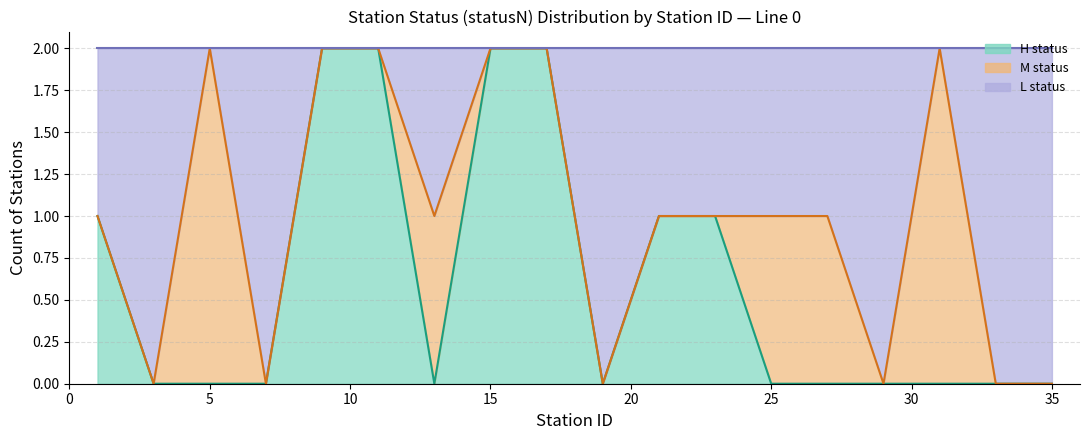

Does the chart have visible grid lines?

Yes